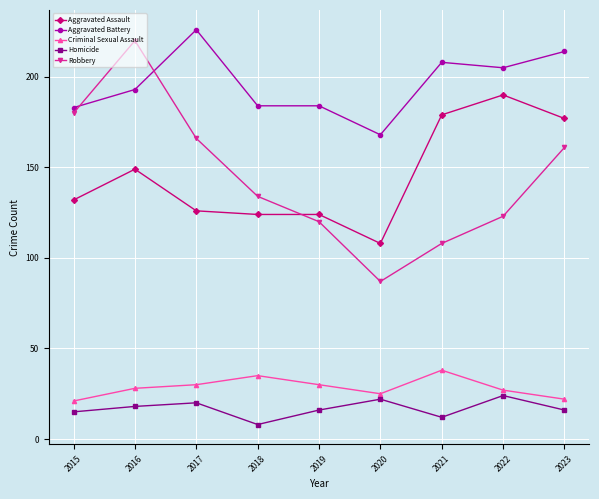

Rank the categories by Robbery value from lowest to highest.

2020, 2021, 2019, 2022, 2018, 2023, 2017, 2015, 2016